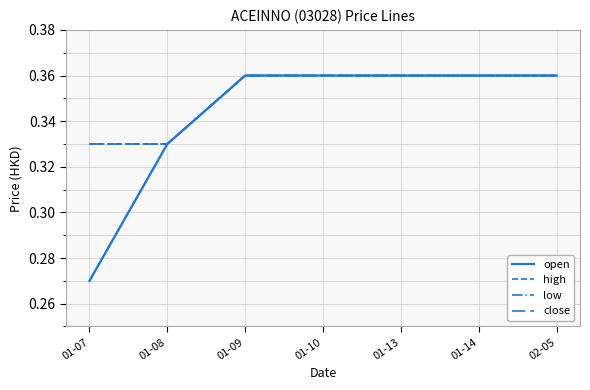

Does the chart display data point markers on the line(s)?

No